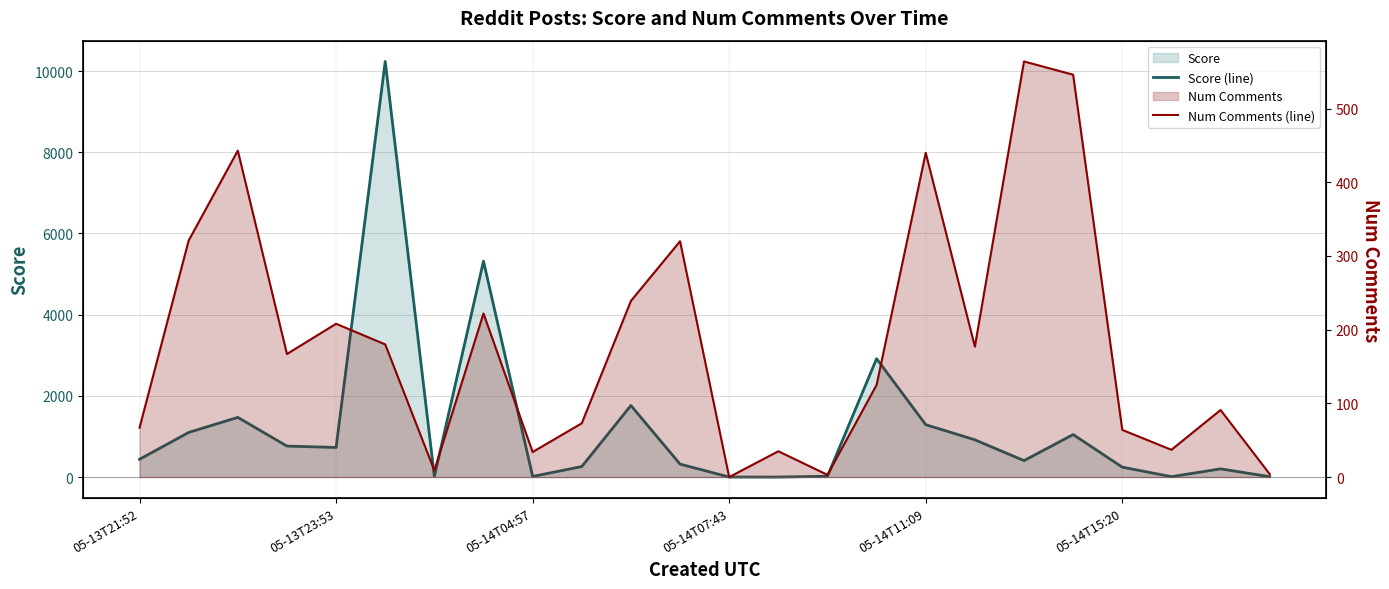

Which series has the largest total across all categories?

Score (line)